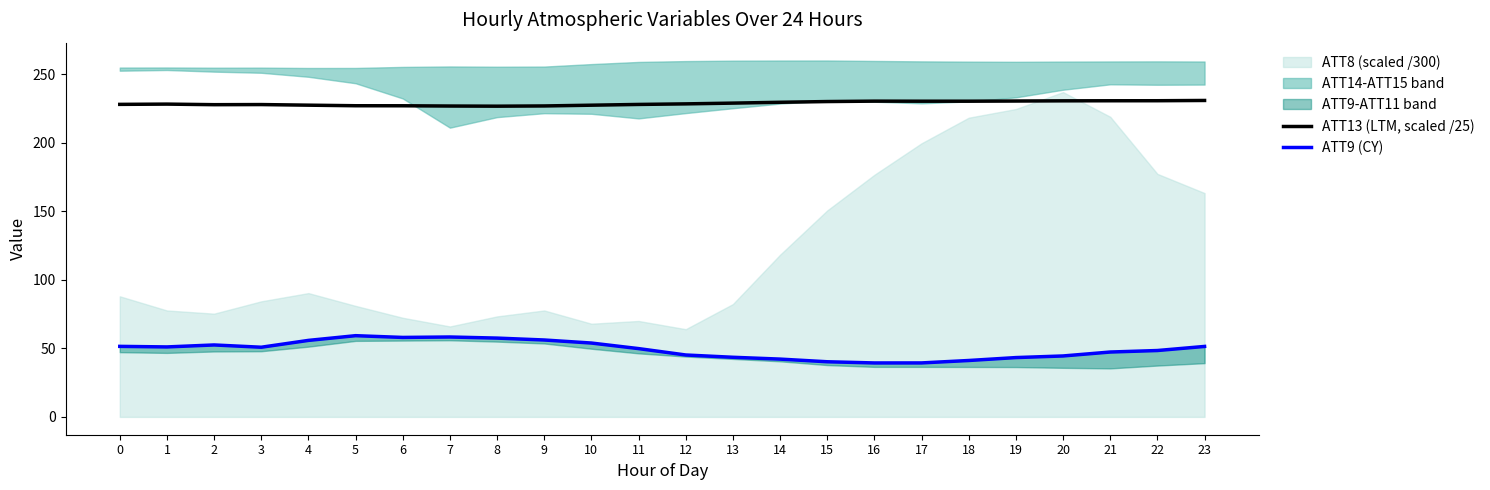

What is the difference between the ATT9 (CY) values at 3 and 6?

7.1